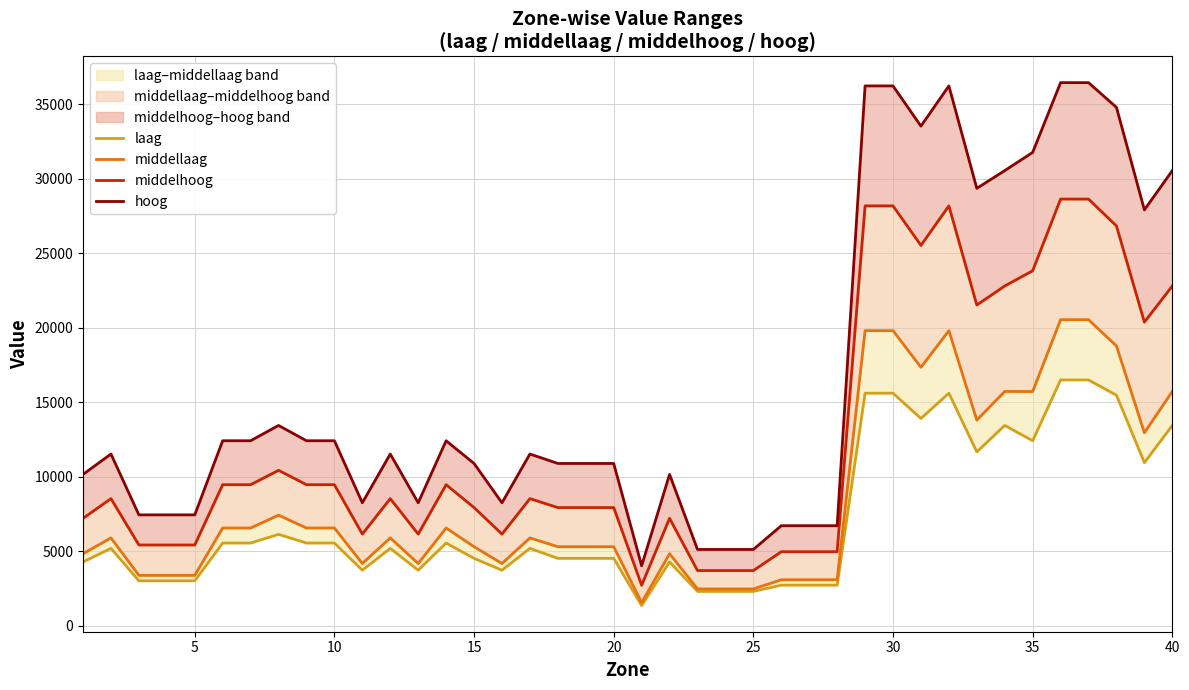

How many data points in middelhoog are less than 8527?

19